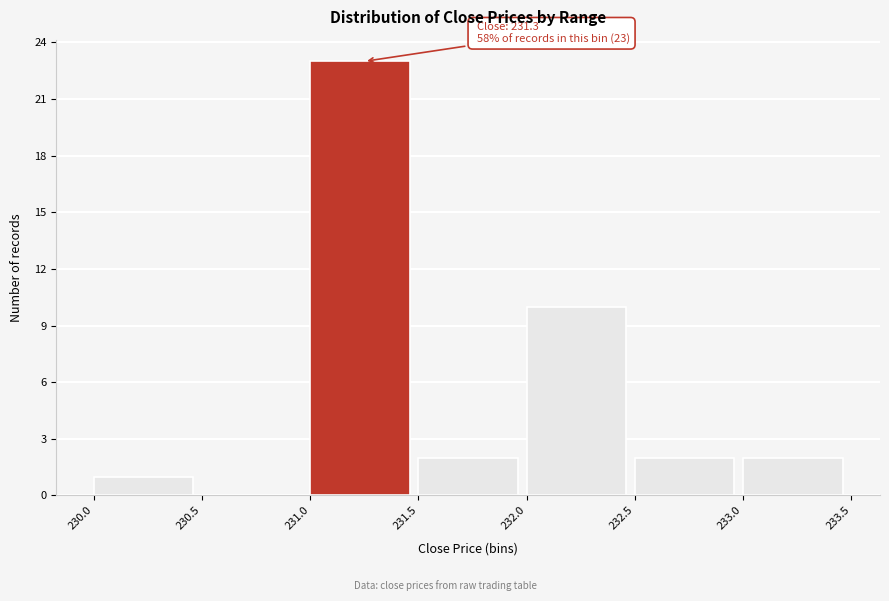

Over which range of the x-axis is the bar tallest?

231.0 to 231.5